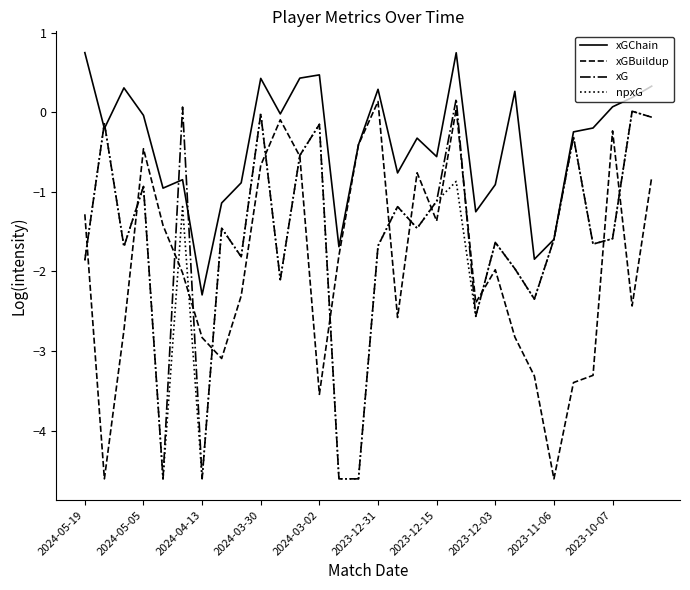

Which series has the largest total across all categories?

xGChain